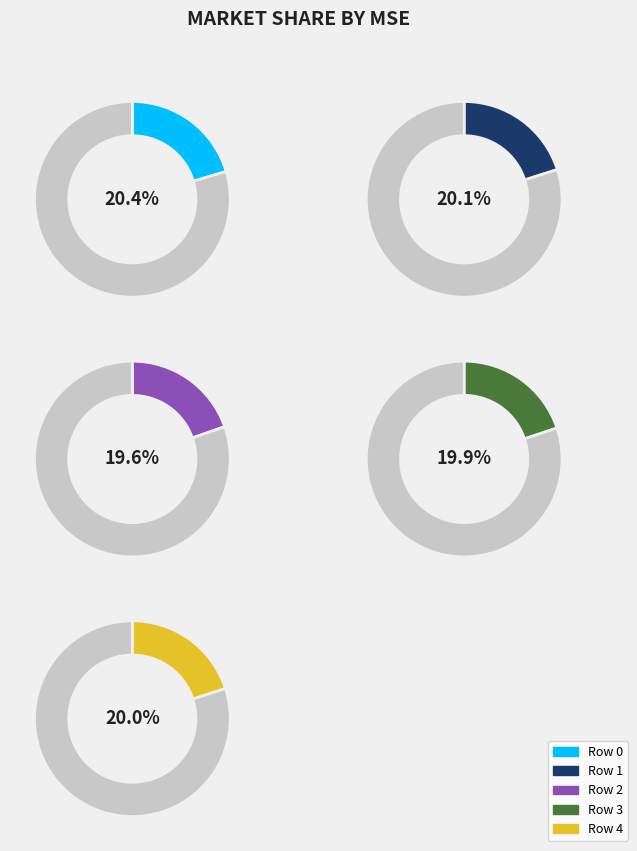

Is it true that 6 is 10% of the pie?

True